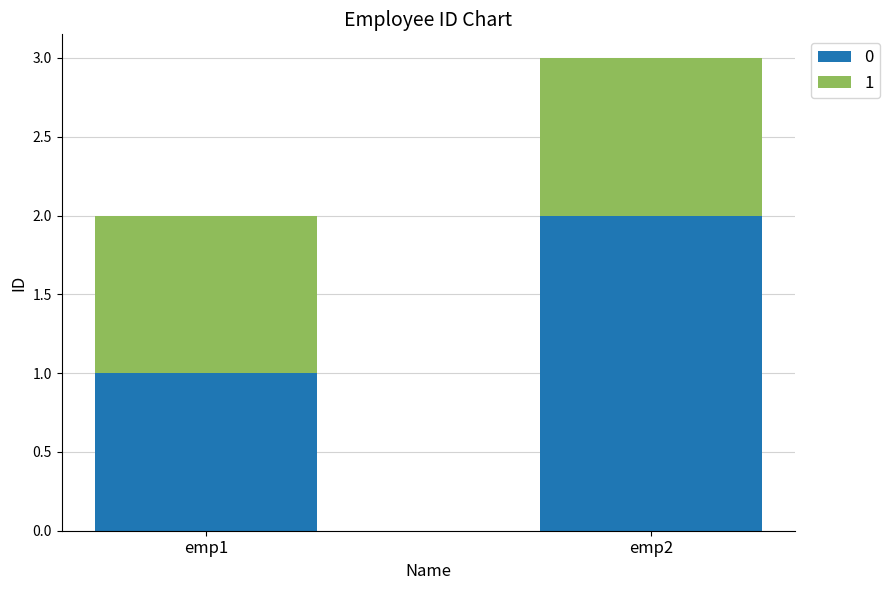

At which category is the sum across all series the highest?

emp2